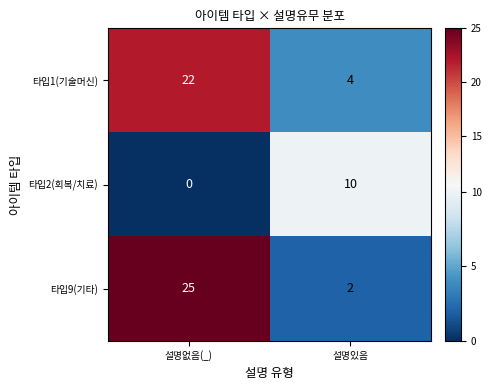

Rank the series by their maximum value, from highest to lowest.

타입9(기타), 타입1(기술머신), 타입2(회복/치료)